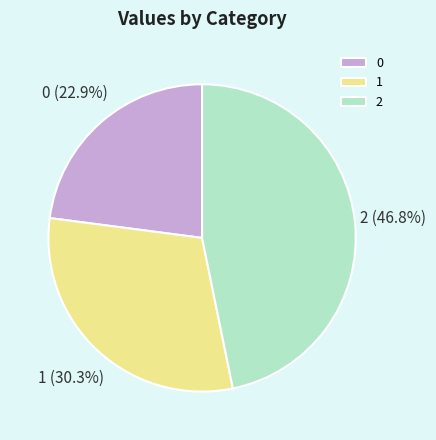

Rank the categories by value from highest to lowest.

2, 1, 0